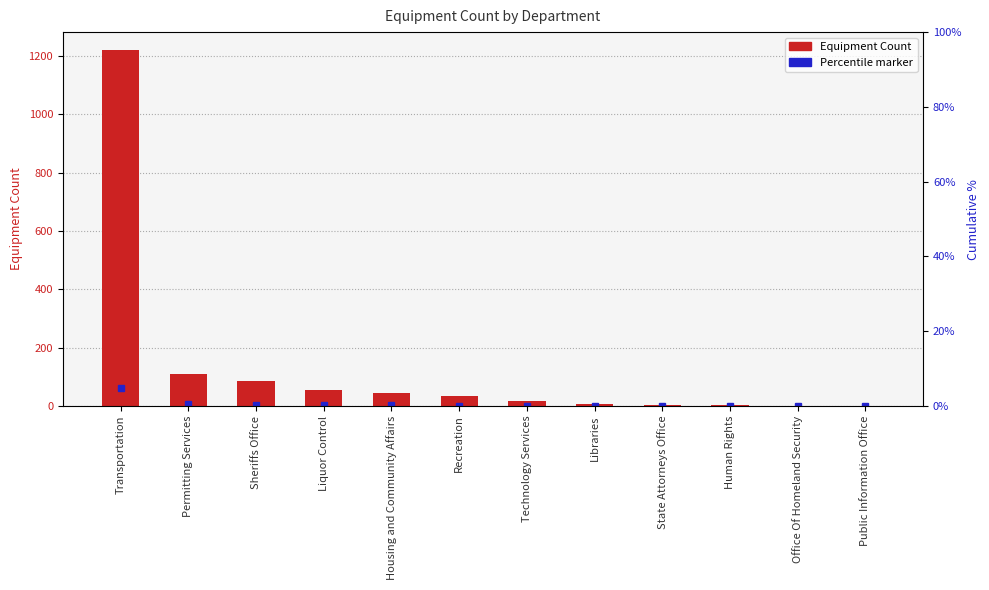

What is the average value?

132